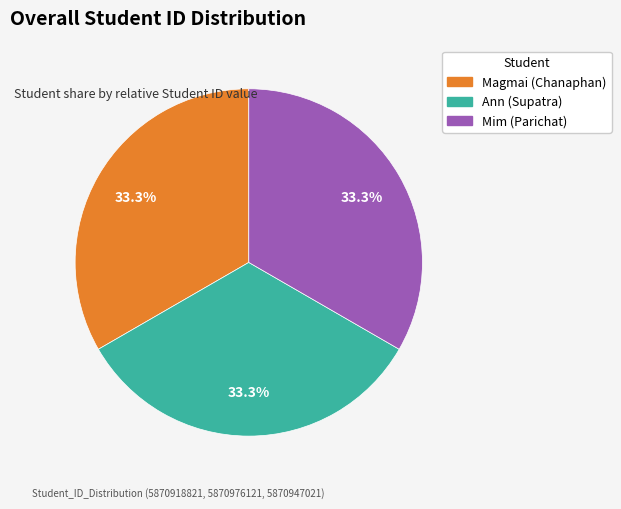

To the nearest percent, what is the average slice percentage?

33%